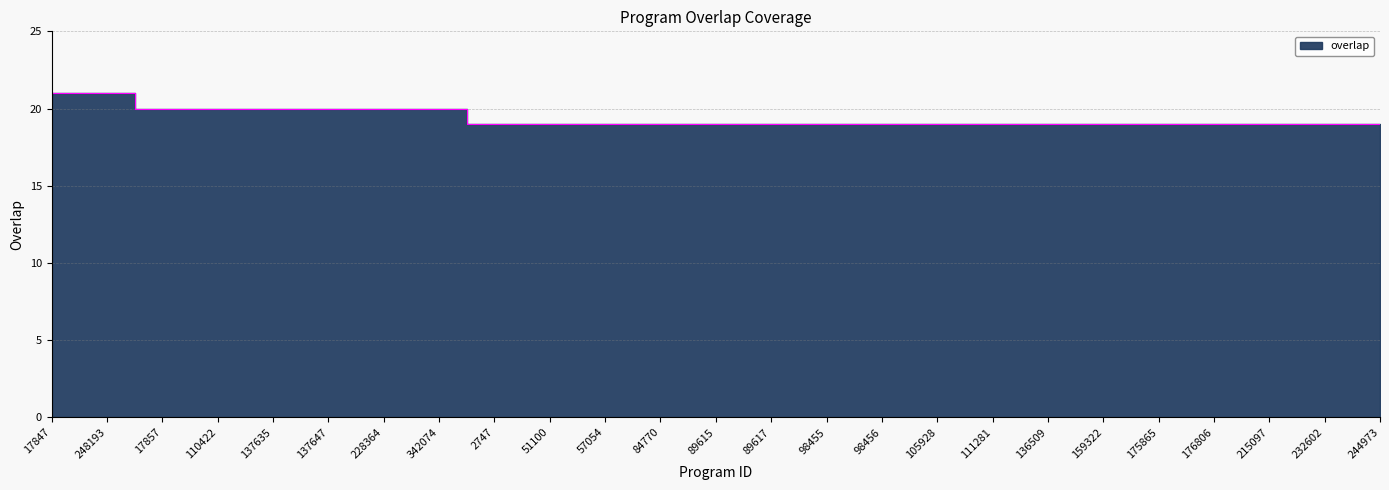

True or false: the data has more than 2 interior local peaks.

False